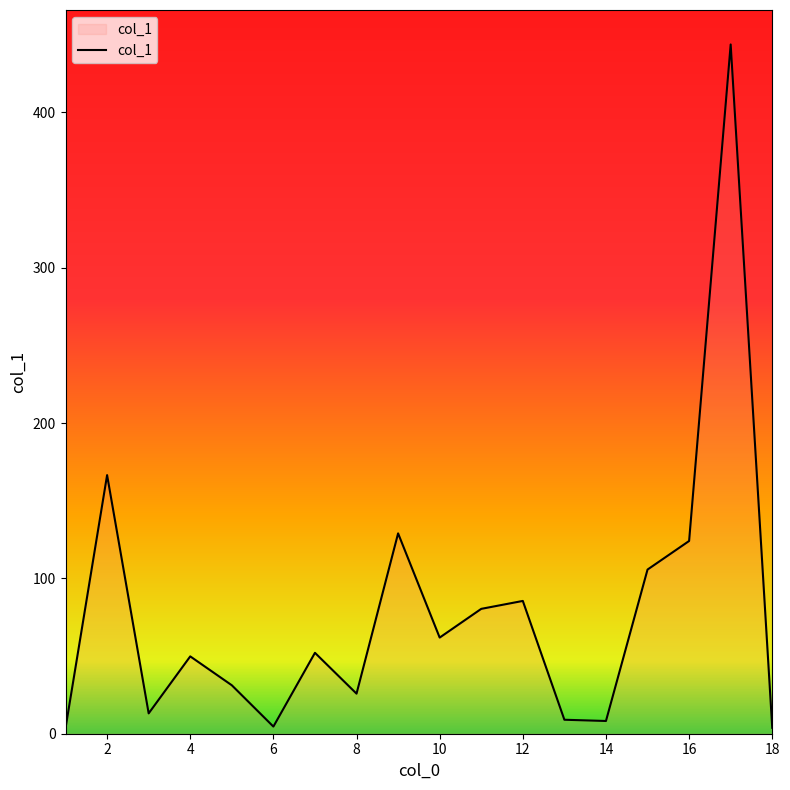

What is the minimum value shown in the chart?

3.6